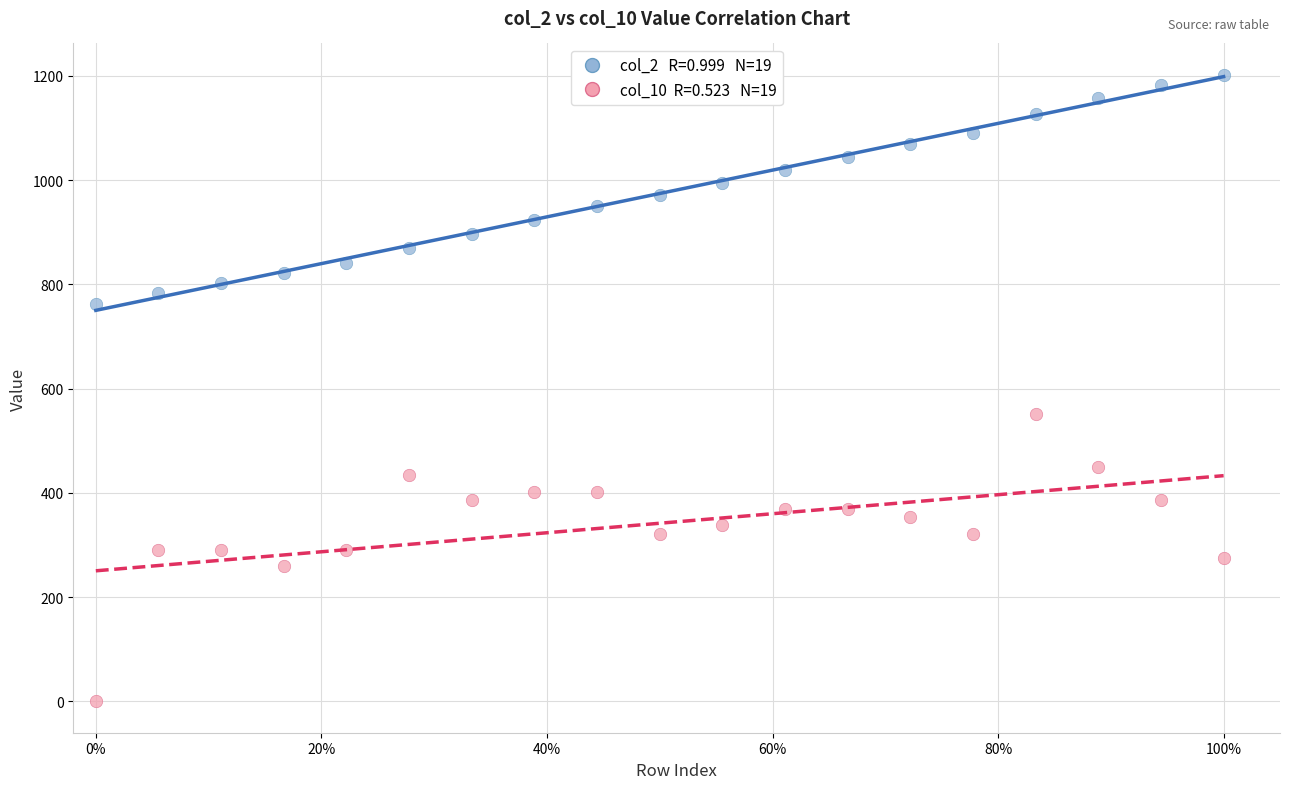

Across all data points, what is the range of Y values (max minus min)?

1202